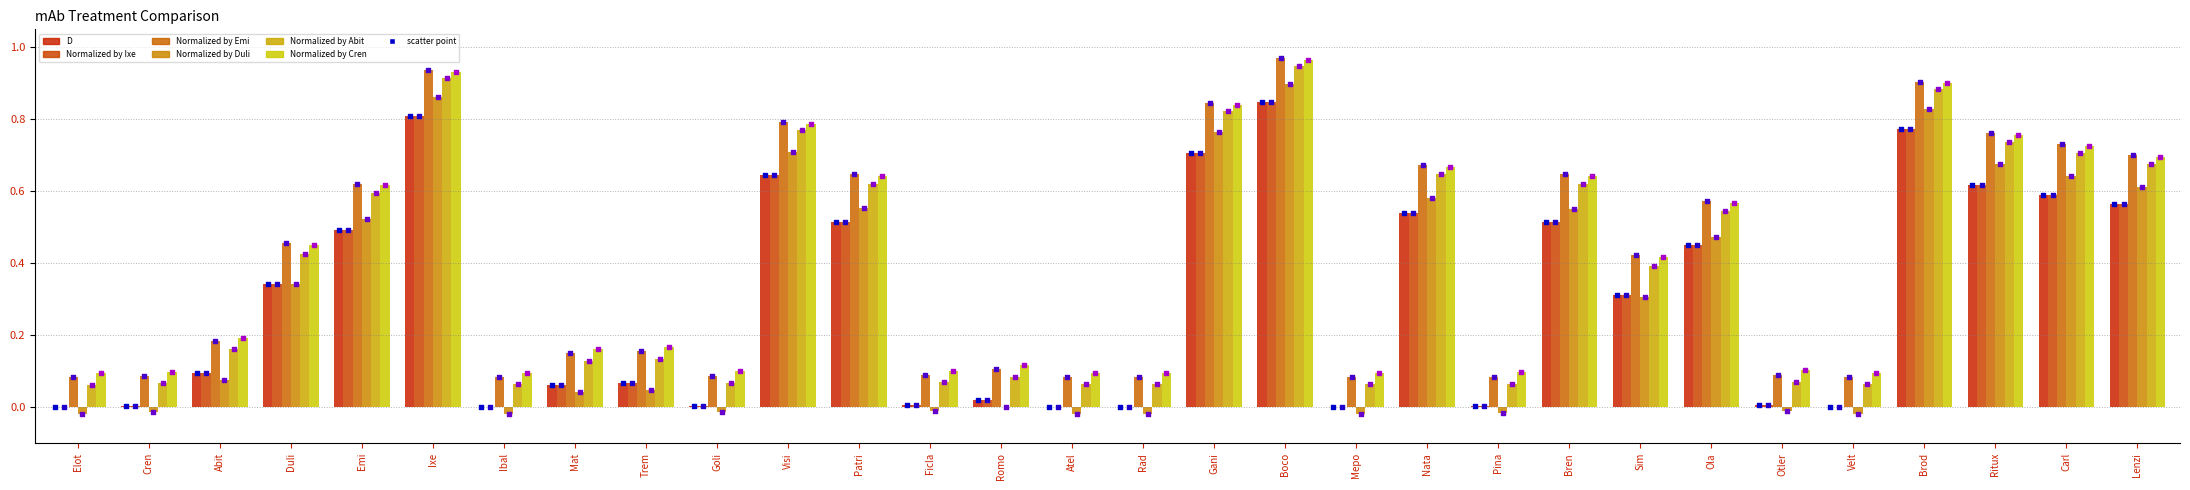

Is the value of Normalized by Ixe at Gani greater than the value of Normalized by Emi at Velt?

Yes